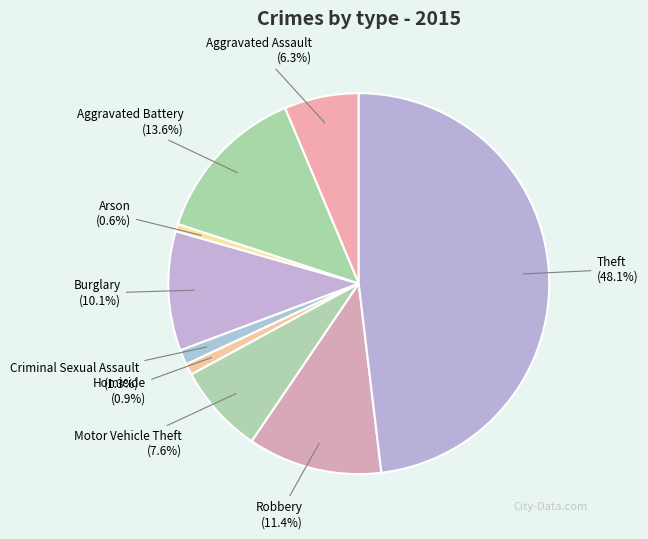

Is the sum of Burglary and Aggravated Assault greater than half?

No